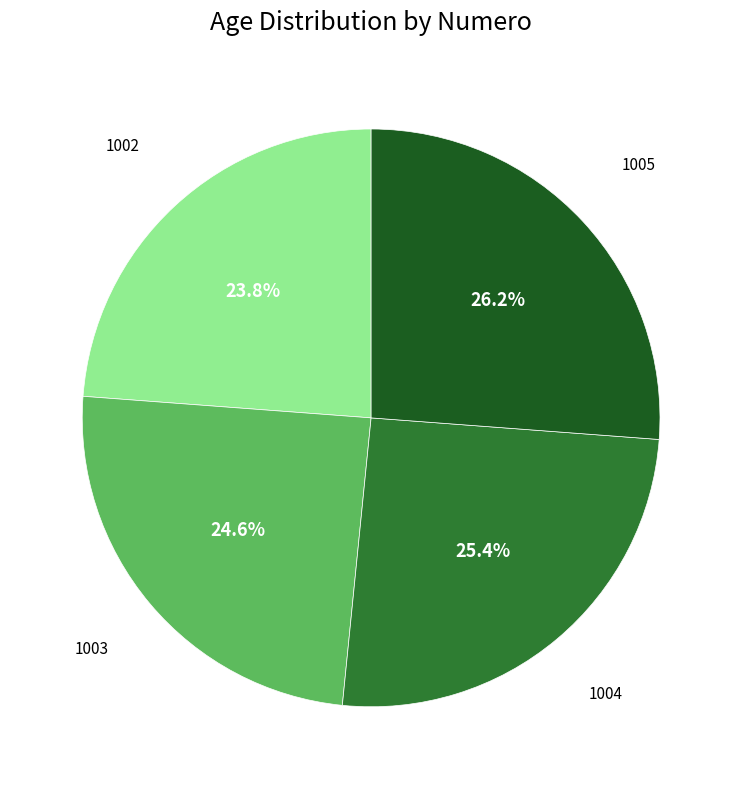

Does any single category account for the majority?

No